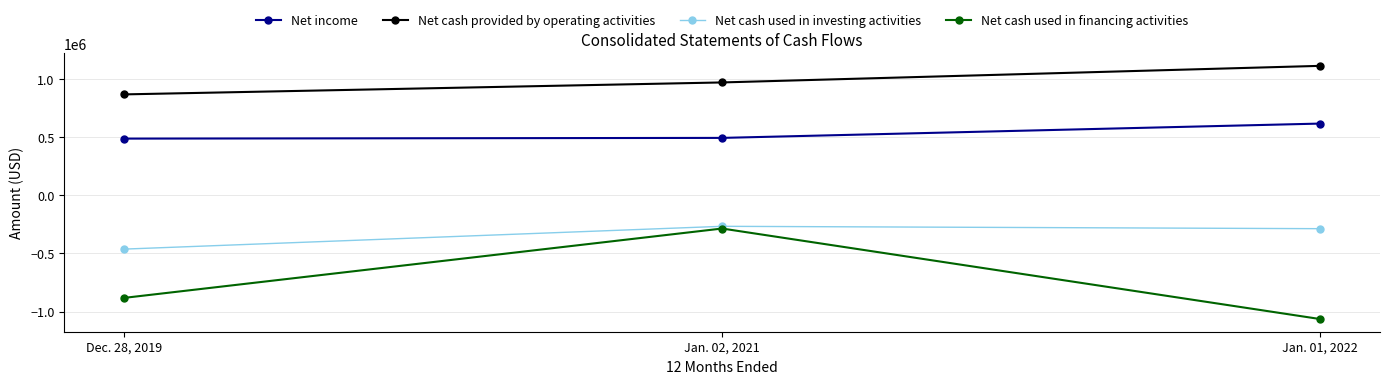

Rank the series at Dec. 28, 2019 from highest to lowest value.

Net cash provided by operating activities, Net income, Net cash used in investing activities, Net cash used in financing activities